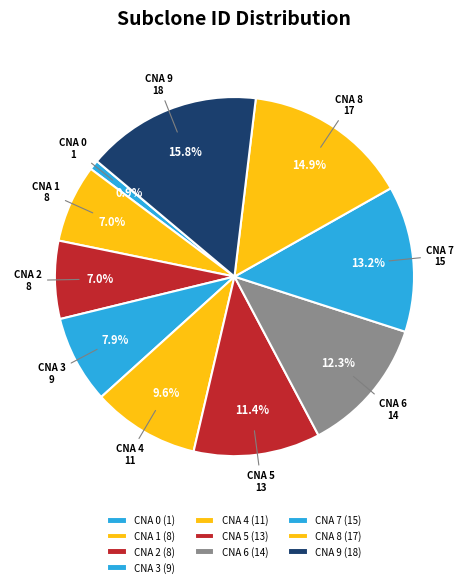

Does CNA 0 account for over 50% of the chart?

No